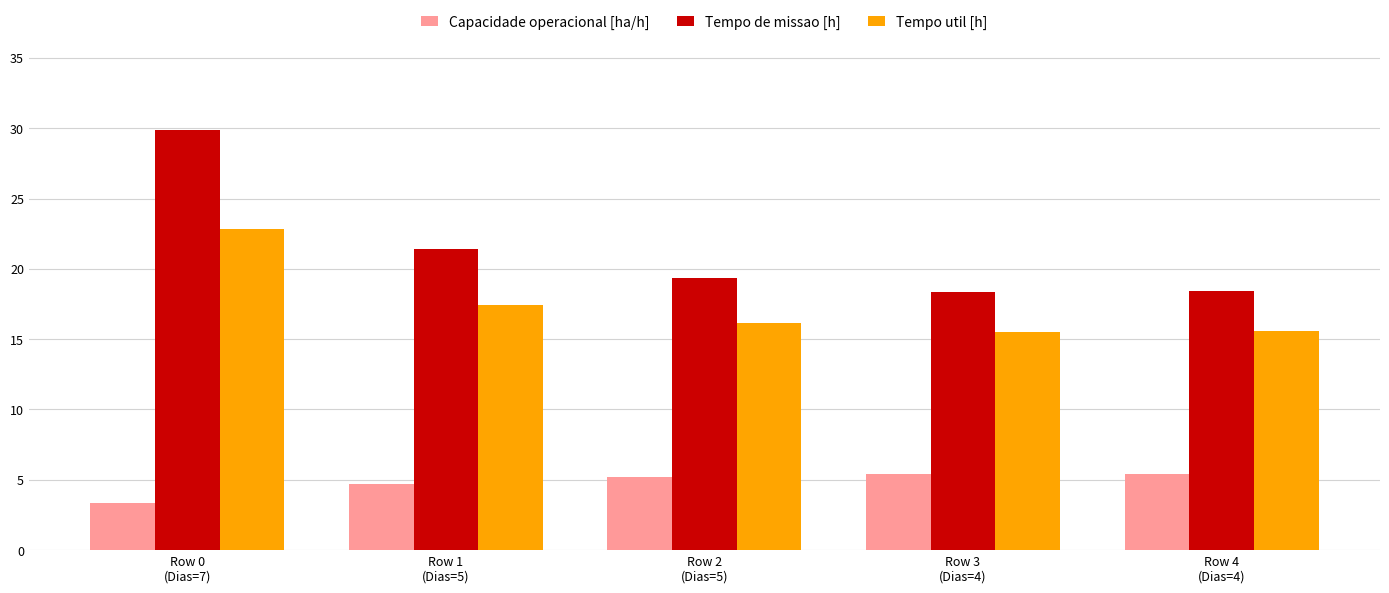

Are the bars grouped side by side (vs. stacked)?

Yes